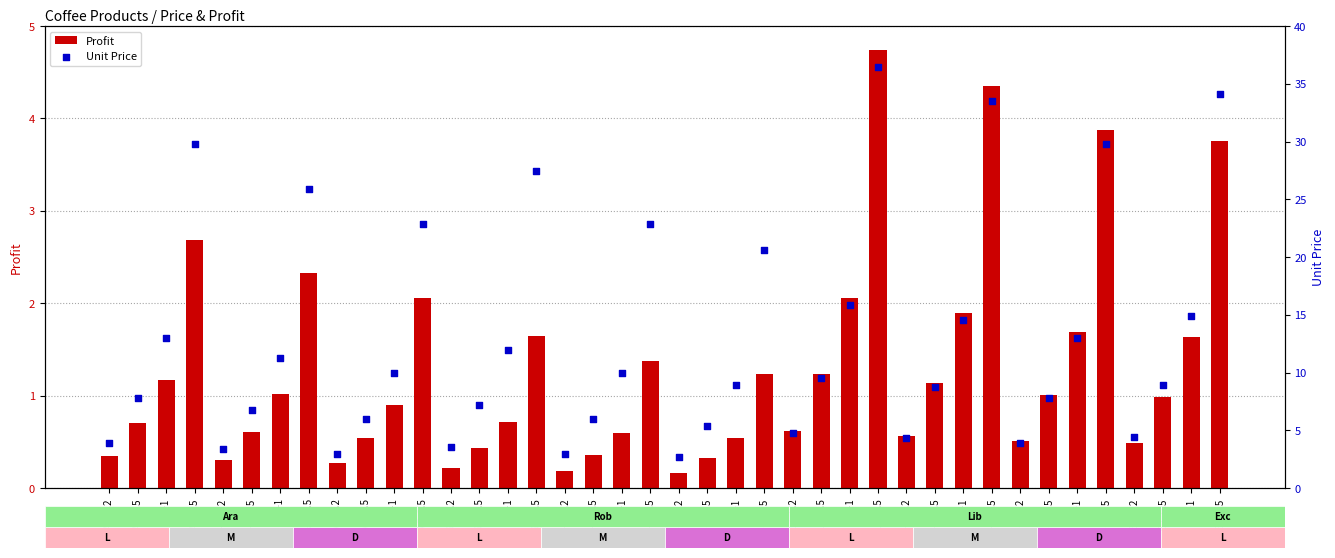

Which series has the widest spread of Y values?

Unit Price